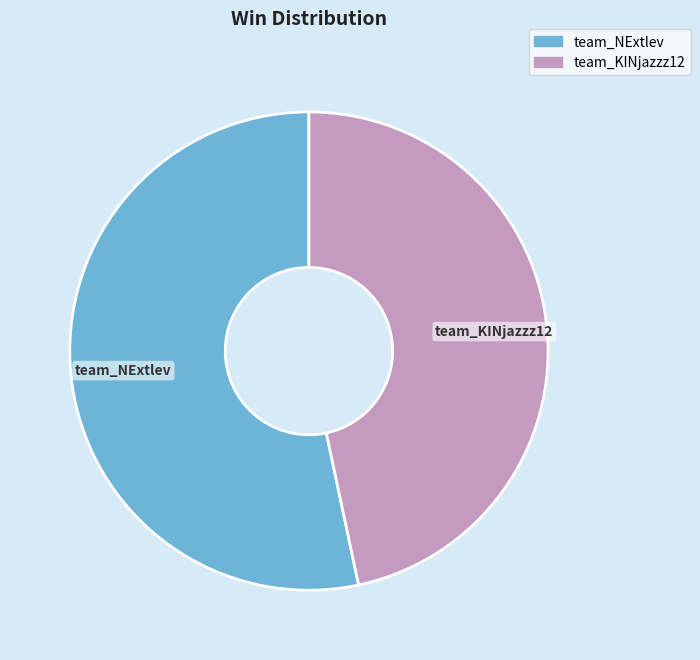

Approximately how many times larger is the value at team_KINjazzz12 compared to team_NExtlev?

0.9